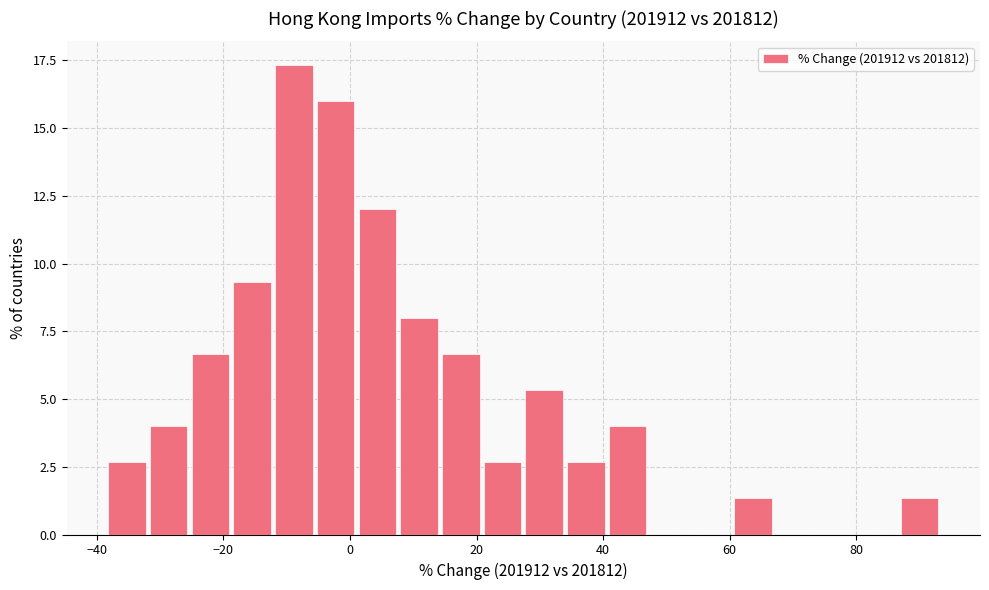

Around what value on the x-axis is the tallest bar? Give the approximate position of its centre, as read against the axis.

-8